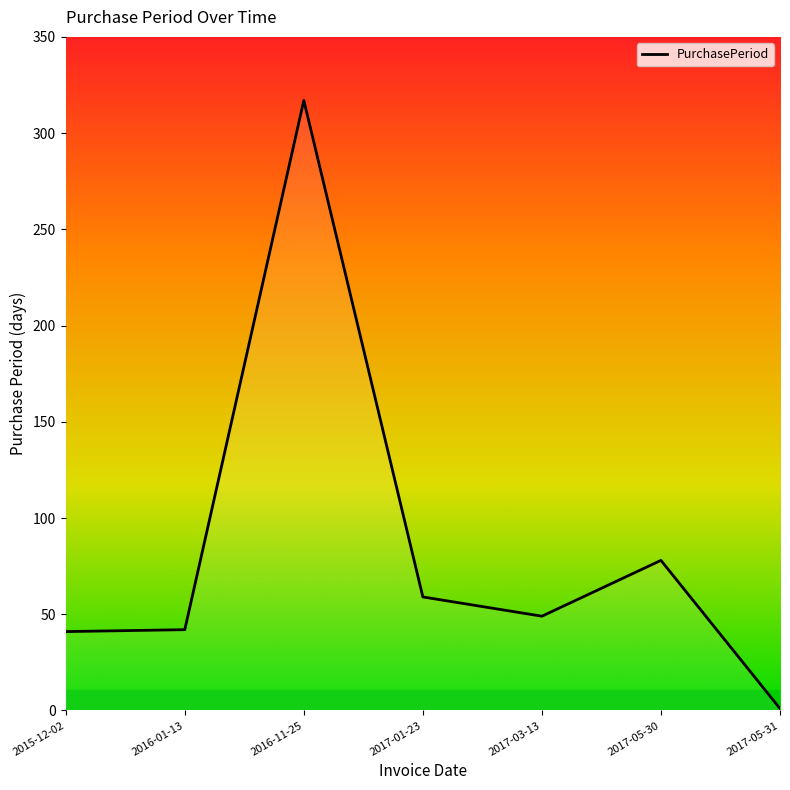

How many lines are shown in the chart?

1